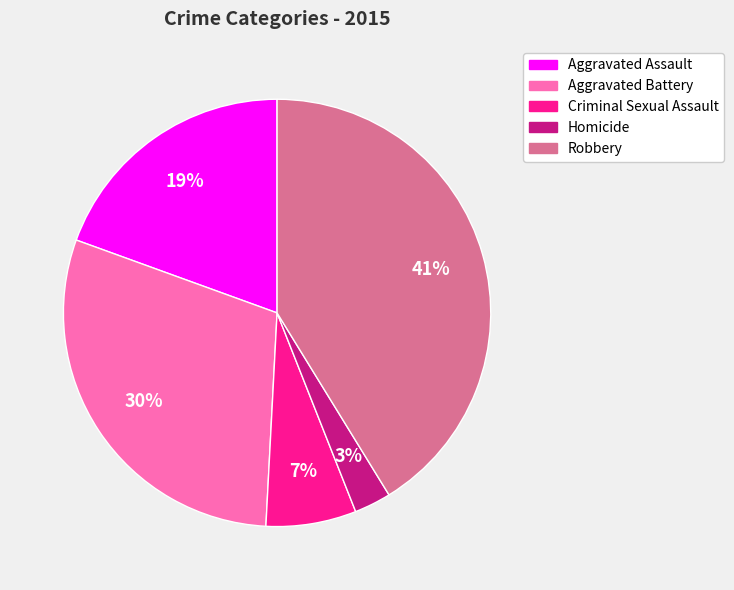

How many slices are in this pie chart?

5